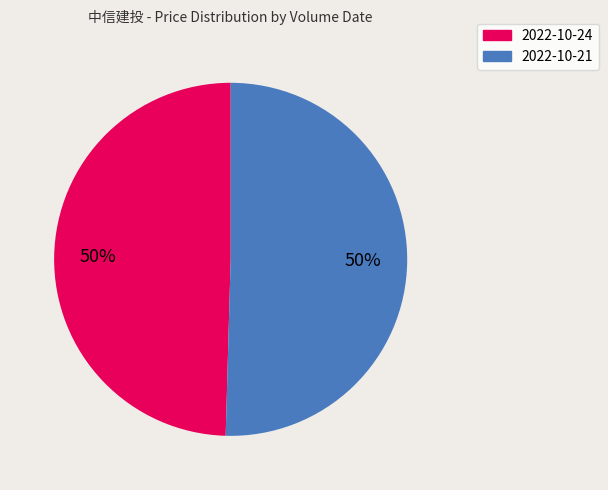

Is there any slice that represents more than half of the pie?

Yes